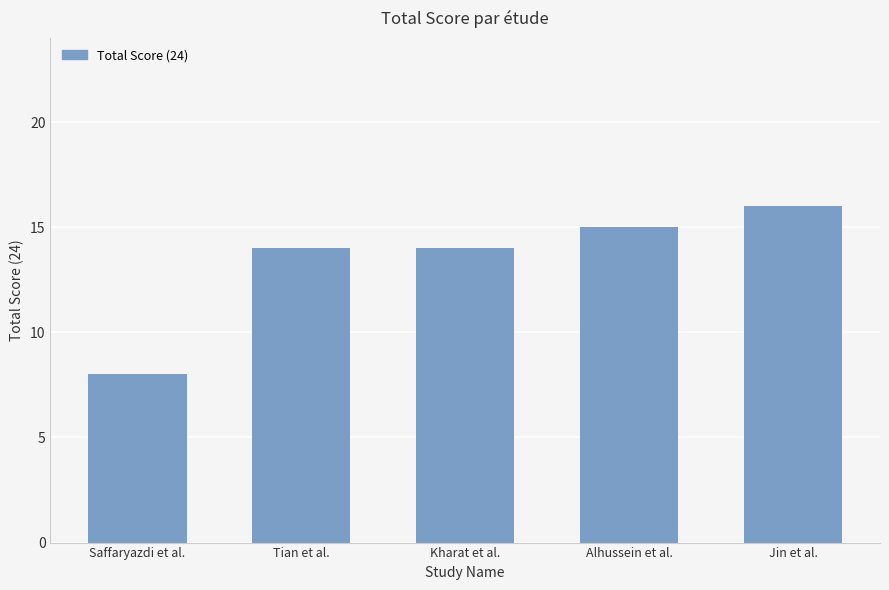

Which label corresponds to the smallest value in the chart?

Saffaryazdi et al.